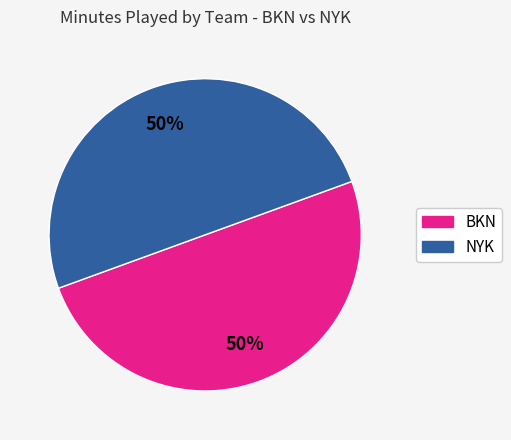

What is the ratio of the value at NYK to the value at BKN?

1.0